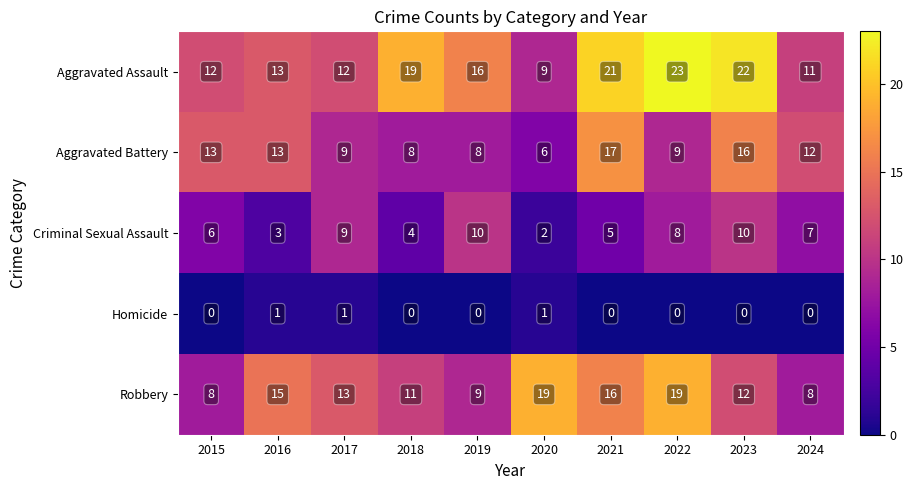

What is the difference between the second highest and minimum values in the Robbery series?

11